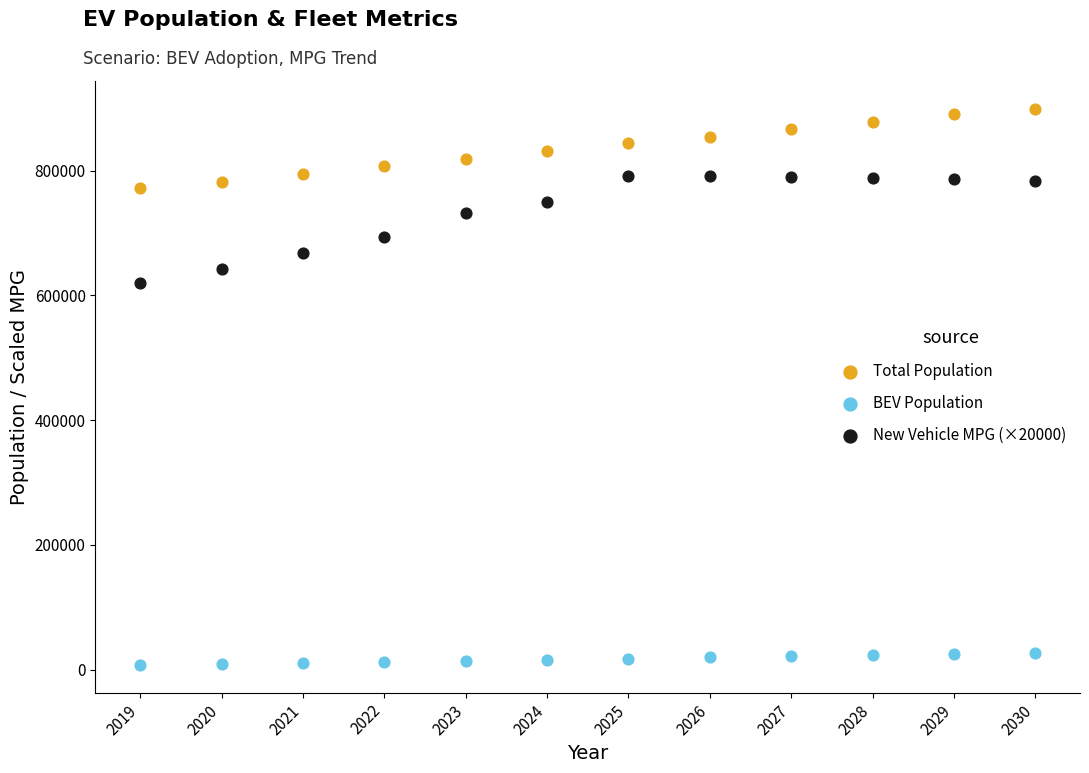

Which series contains the highest Y value?

Total Population